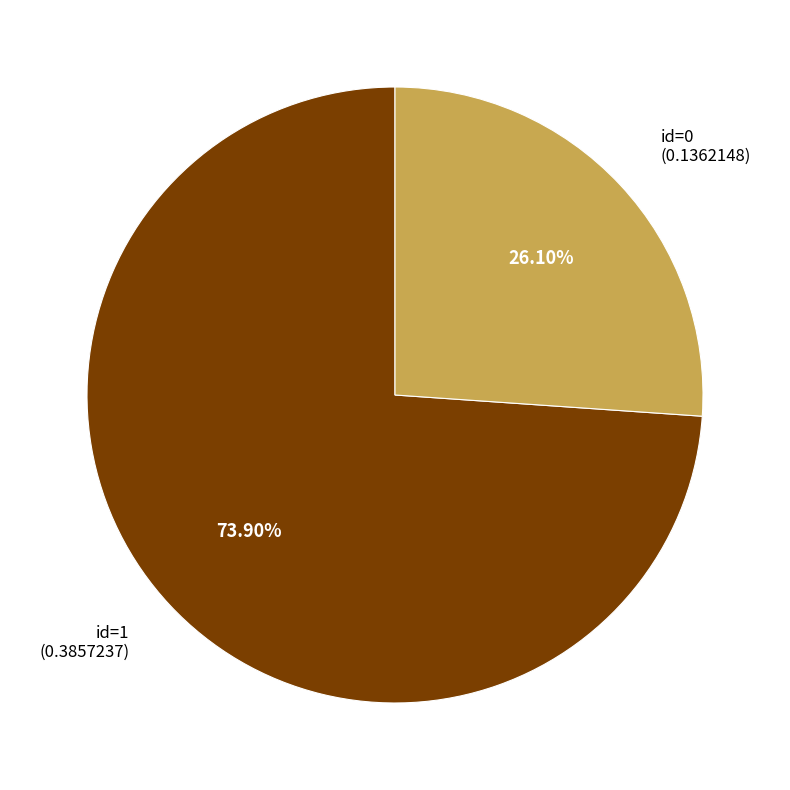

How many slices are in this pie chart?

2